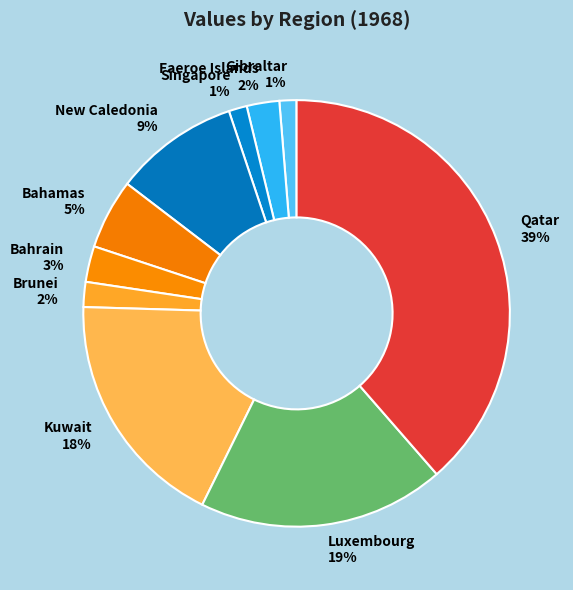

To the nearest percent, what percentage of the pie is Brunei?

2%